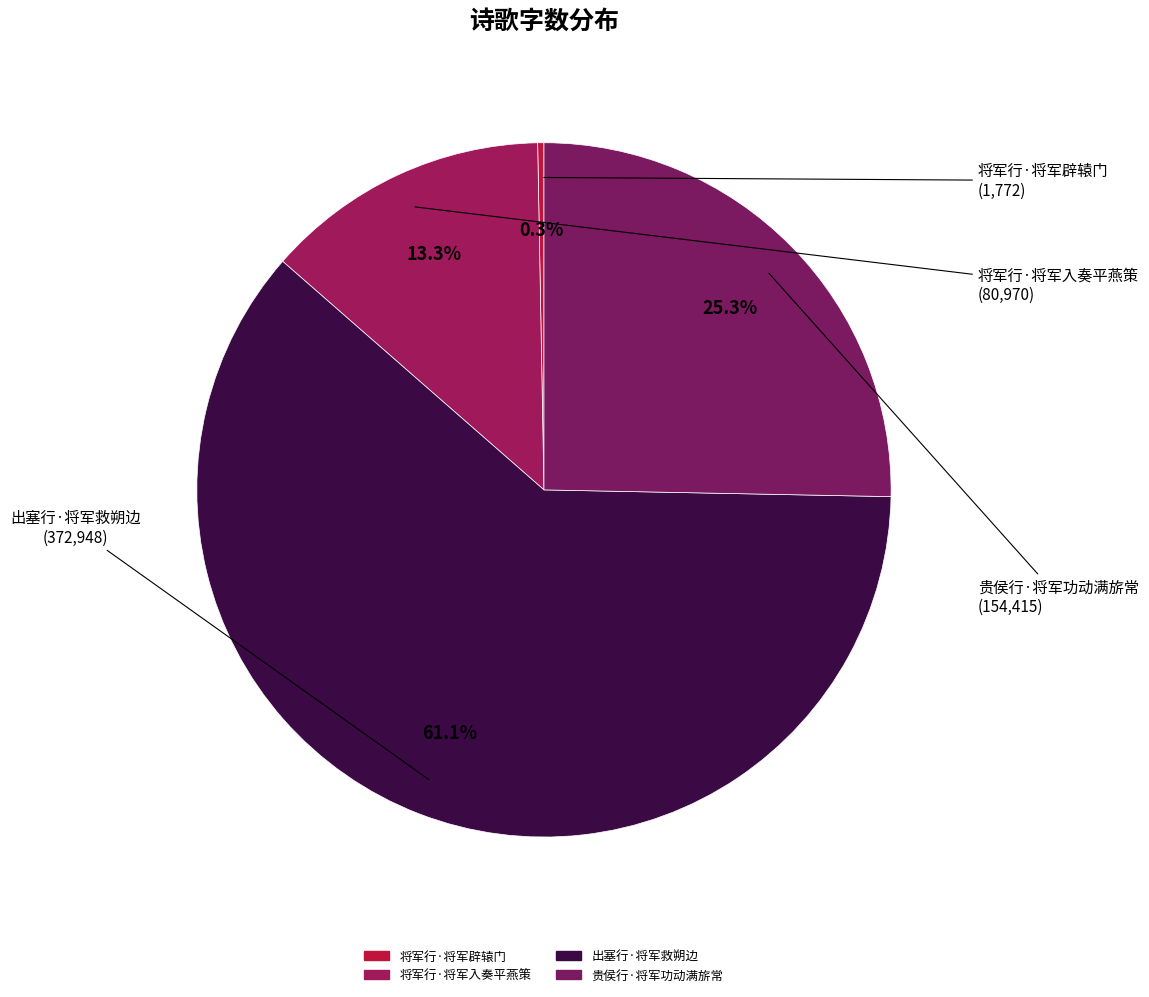

Which category has the smallest portion of the pie?

将军行·将军辟辕门